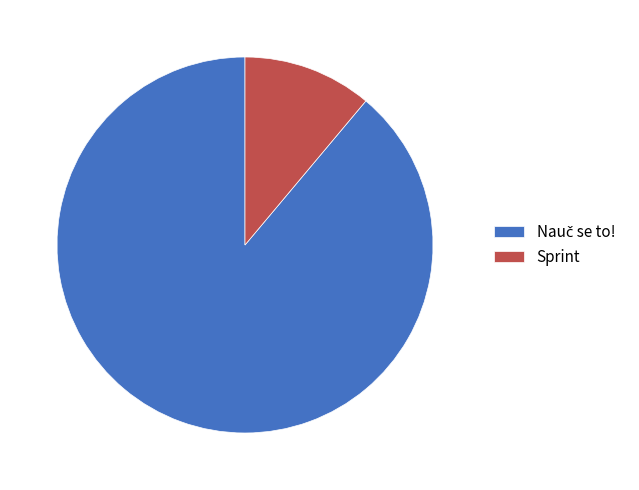

True or false: Sprint accounts for 19% of the total.

False